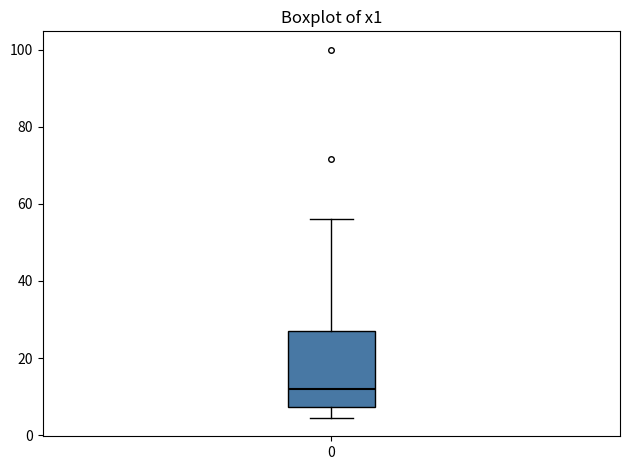

Where does the median line of the box at x = 0 sit on the y-axis? The values are not printed on the chart, so give them approximately, as read against the axis.

12